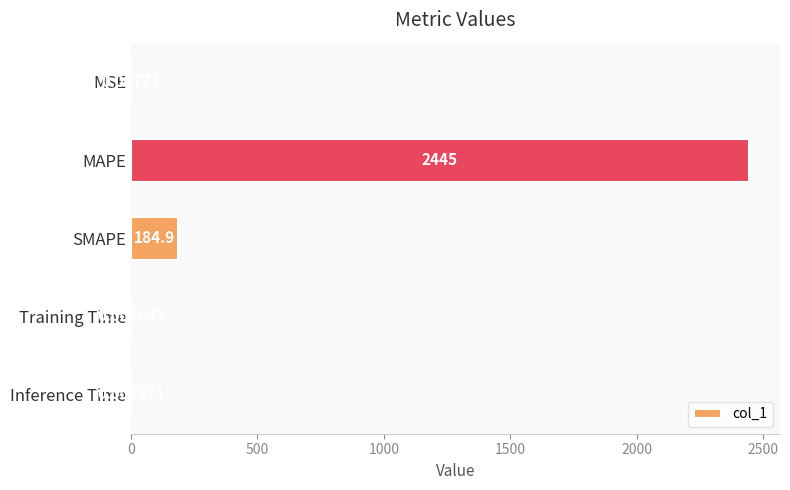

What is the greatest value displayed?

2445.0